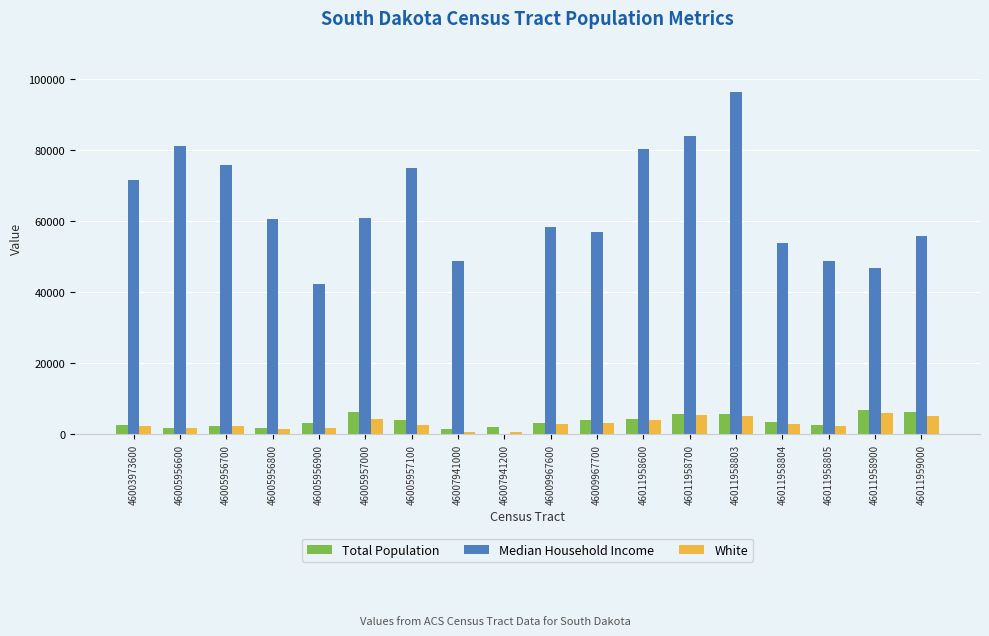

What is the total value across all series at 46005957100?

81639